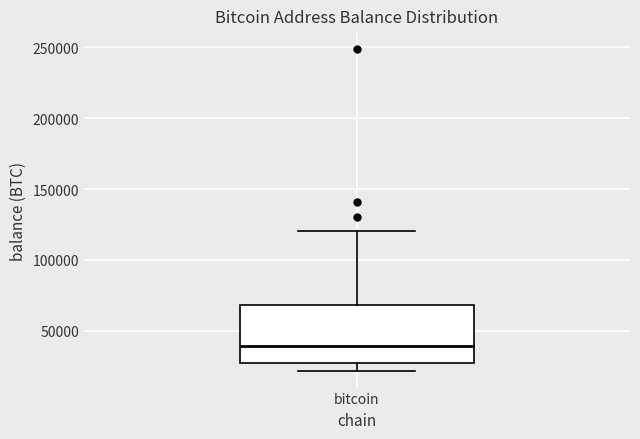

Read this box plot against the y-axis: the position of the median line, the range covered by the box, and the ends of both whiskers. The values are not printed on the chart, so give them approximately, as read against the axis.

median 40000, box 25000 to 70000, whiskers 20000 to 120000